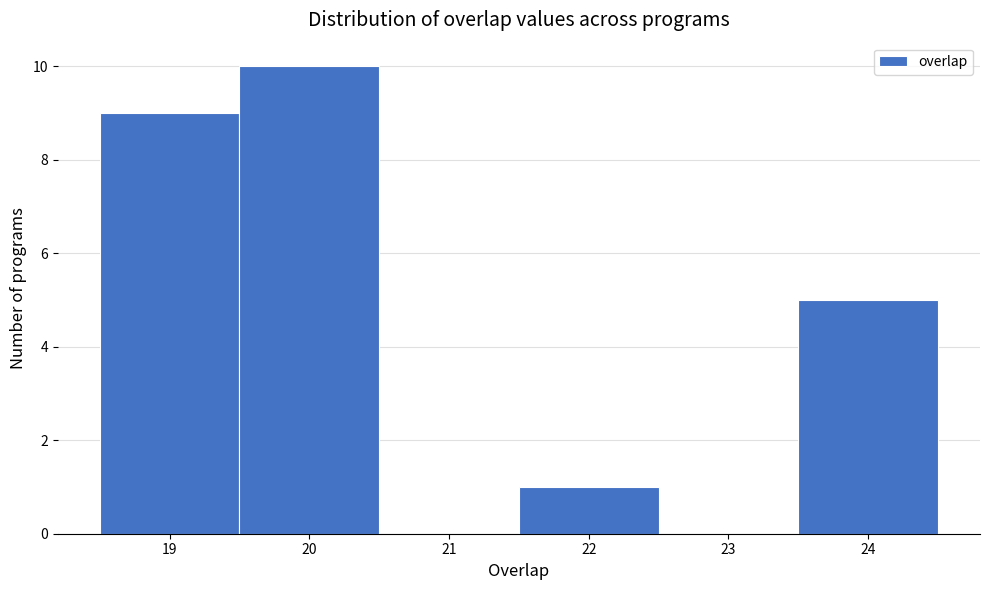

Reading left to right, list every bar in this chart as the range it spans on the x-axis followed by its height. The values are not printed on the chart, so give them approximately, as read against the axis.

18.5 to 19.5: 9
19.5 to 20.5: 10
20.5 to 21.5: 0
21.5 to 22.5: 1
22.5 to 23.5: 0
23.5 to 24.5: 5